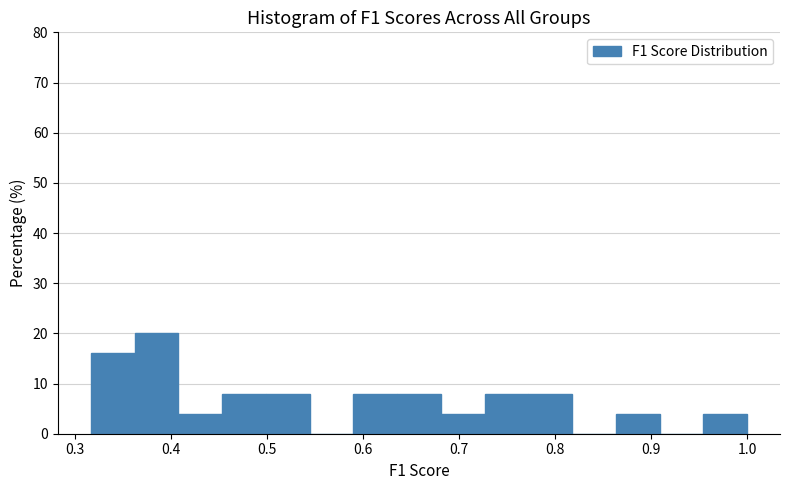

How tall is the bar that spans 0.68 to 0.73 on the x-axis? Neither the bar edges nor the heights are printed on the chart, so give them approximately, as read against the axes.

4